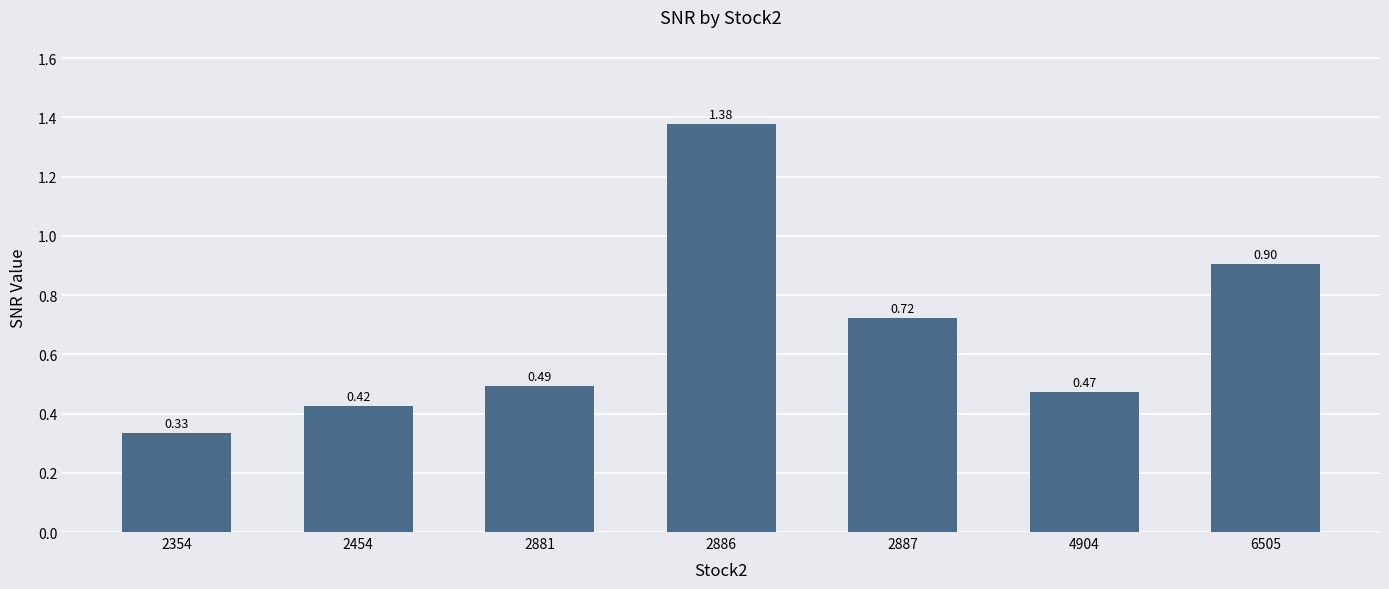

What is the sum of the values at 4904 and 2881?

1.0